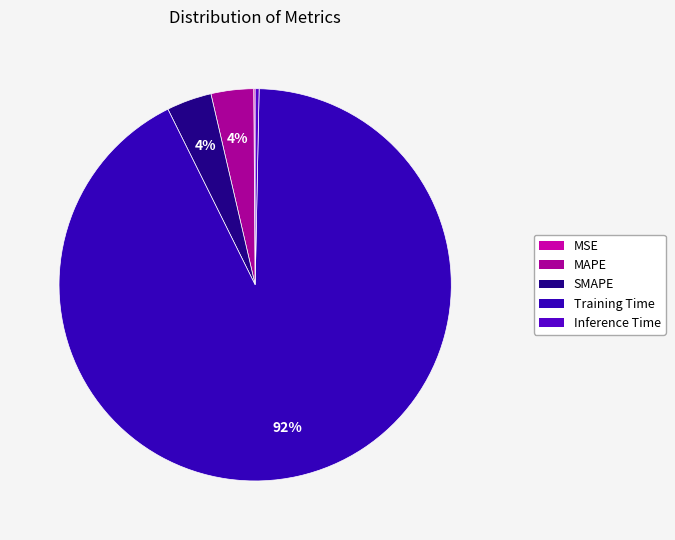

True or false: Inference Time accounts for 15% of the total.

False